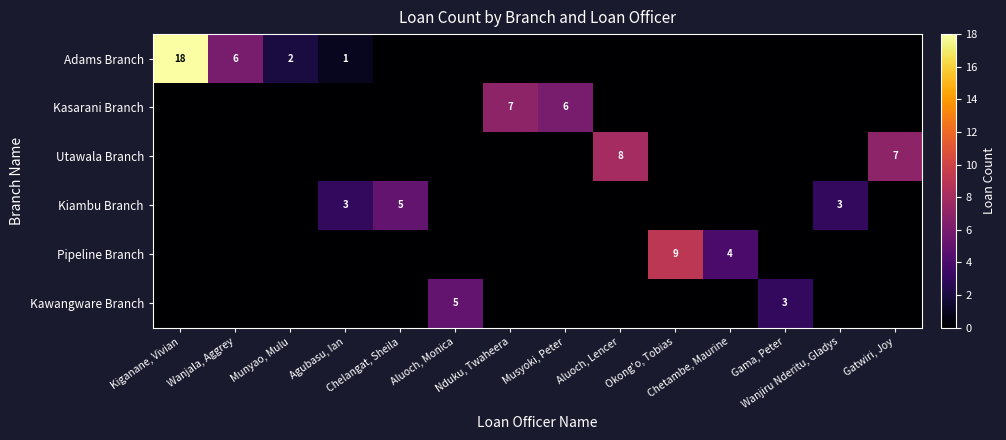

True or false: Pipeline Branch has a value of 0 at Wanjala, Aggrey.

True